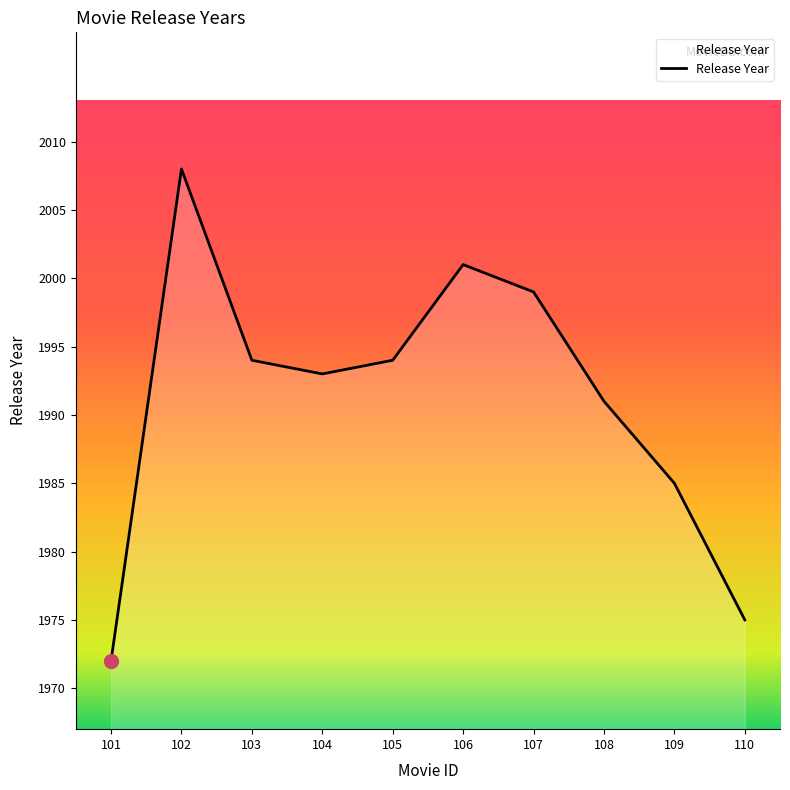

At which label is the value closest to 1990?

108